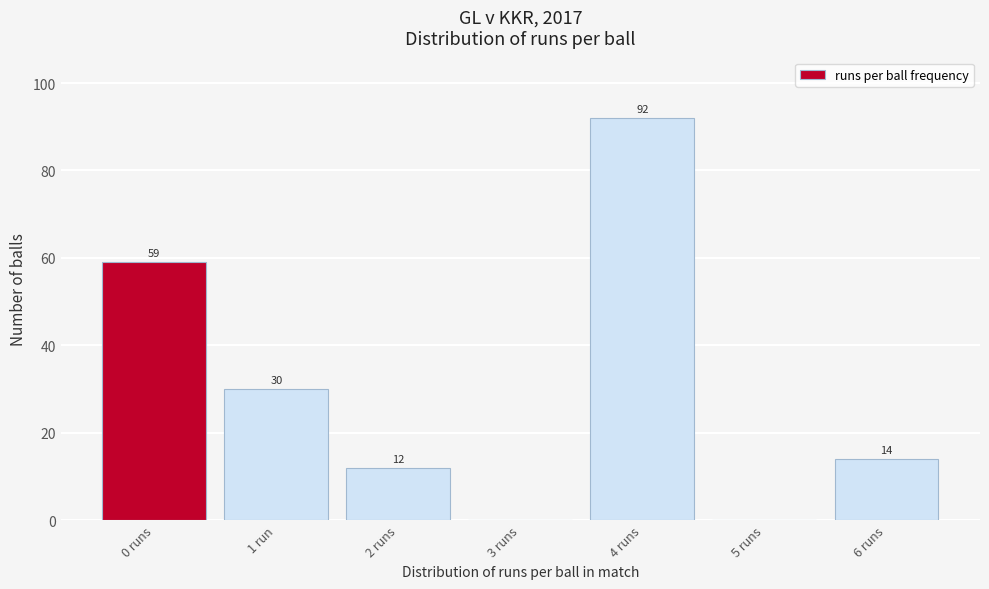

Reading left to right, extract all data points from this chart.

0 runs=59	1 run=30	2 runs=12	3 runs=0	4 runs=92	5 runs=0	6 runs=14